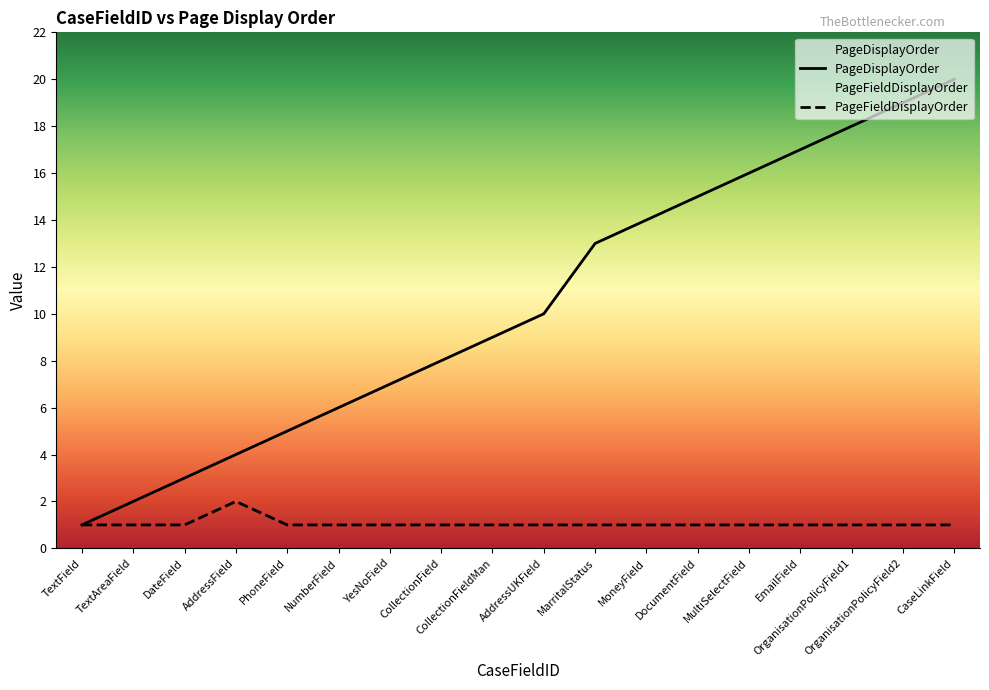

Rank the series by their maximum value, from highest to lowest.

PageDisplayOrder, PageFieldDisplayOrder